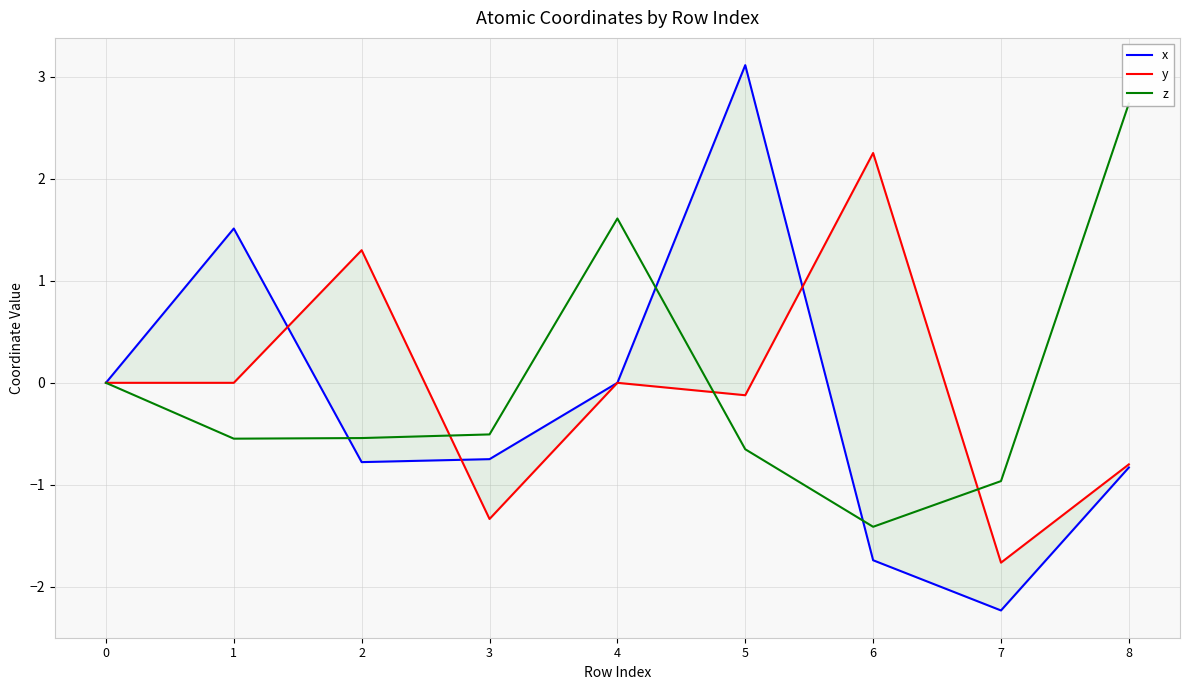

What is the greatest value displayed?

3.1